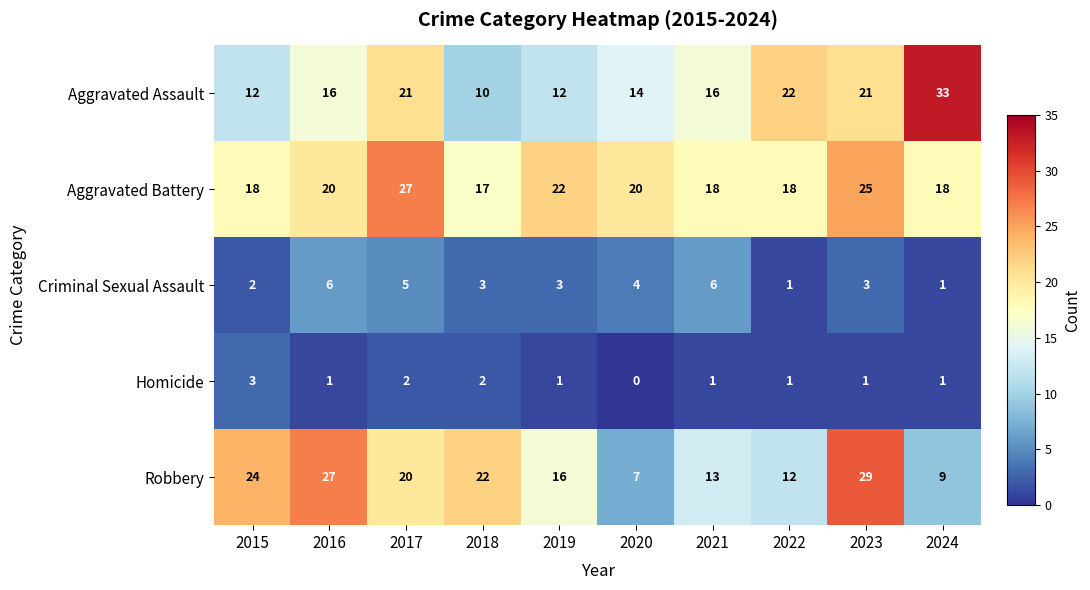

What is the approximate value of Criminal Sexual Assault at 2019?

3